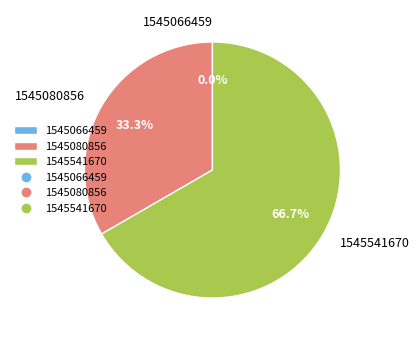

What is the smallest slice in the pie chart?

1545066459